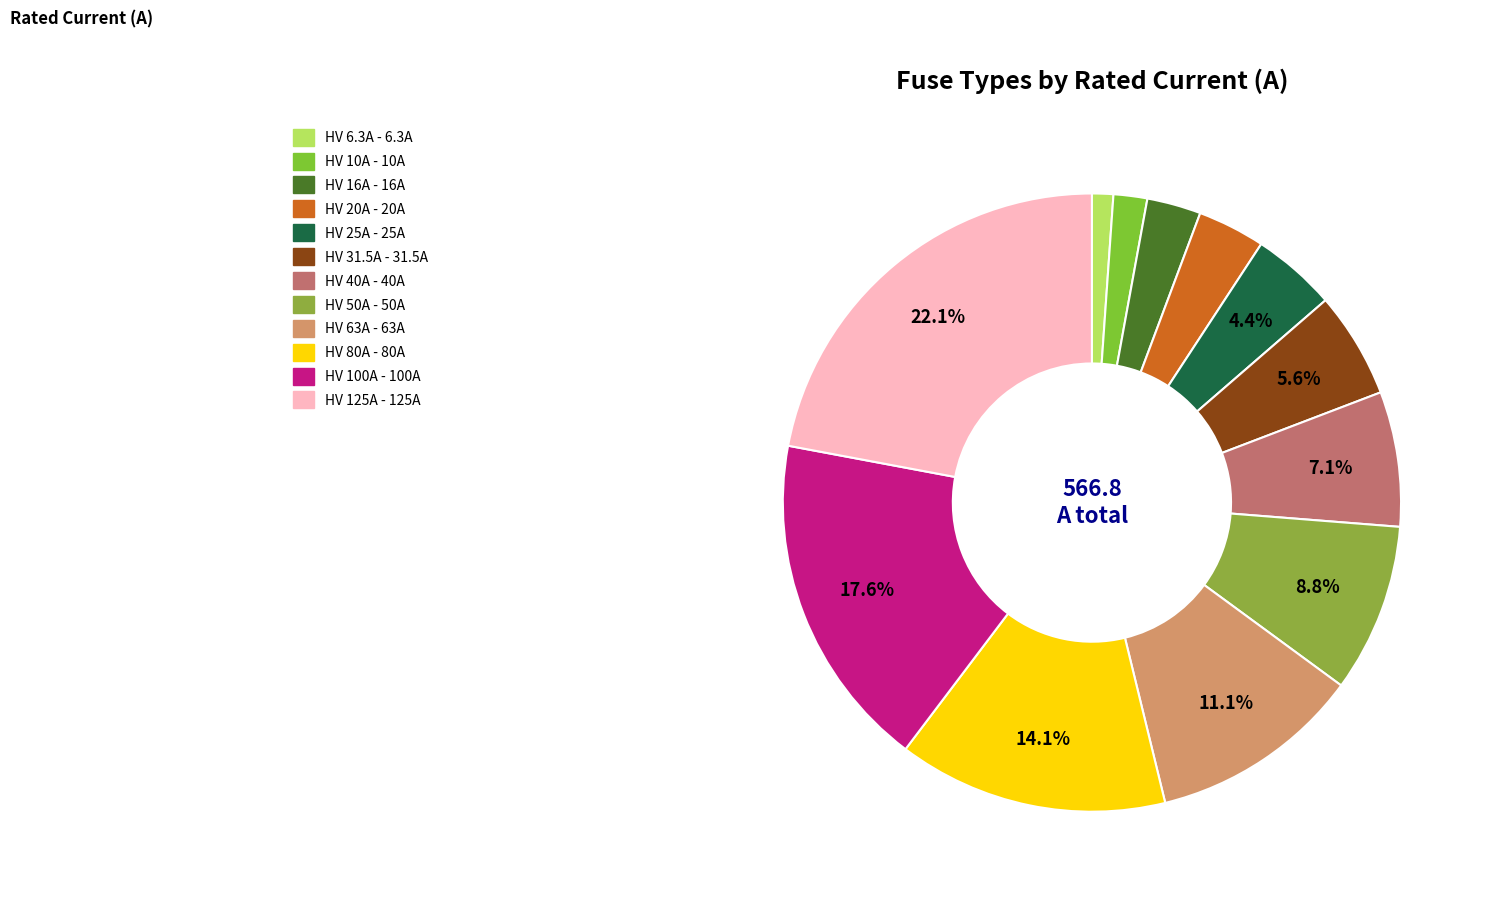

How many slices are in this pie chart?

12